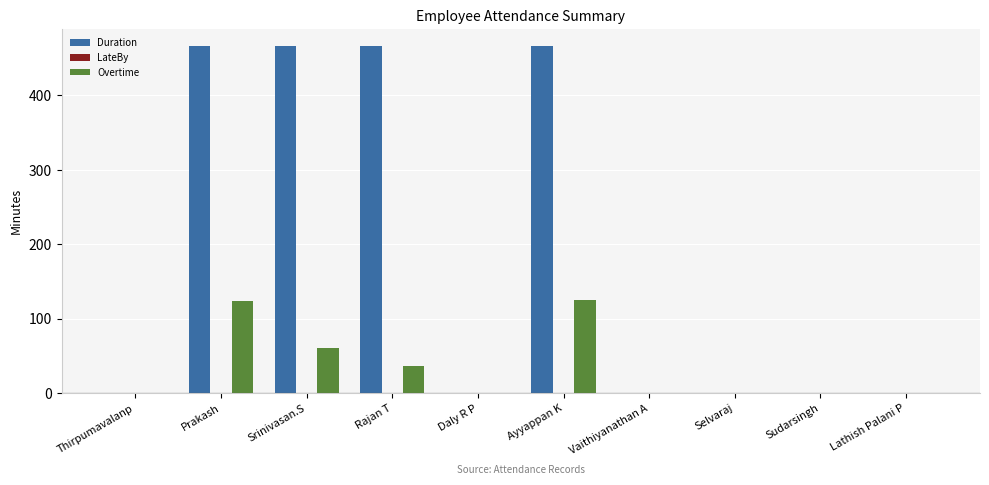

The value of Overtime at Prakash is 176. True or false?

False